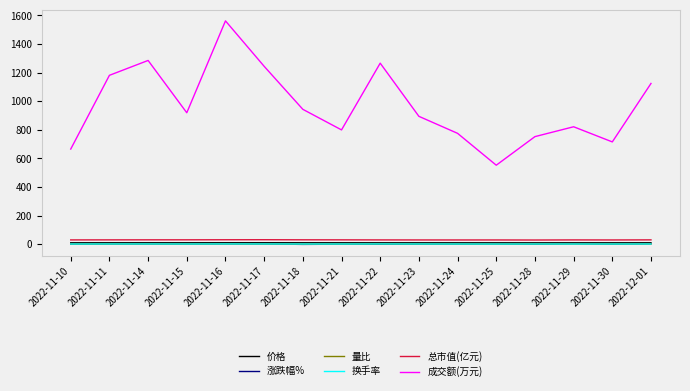

What is the difference between the maximum and minimum values in the 量比 series?

1.0